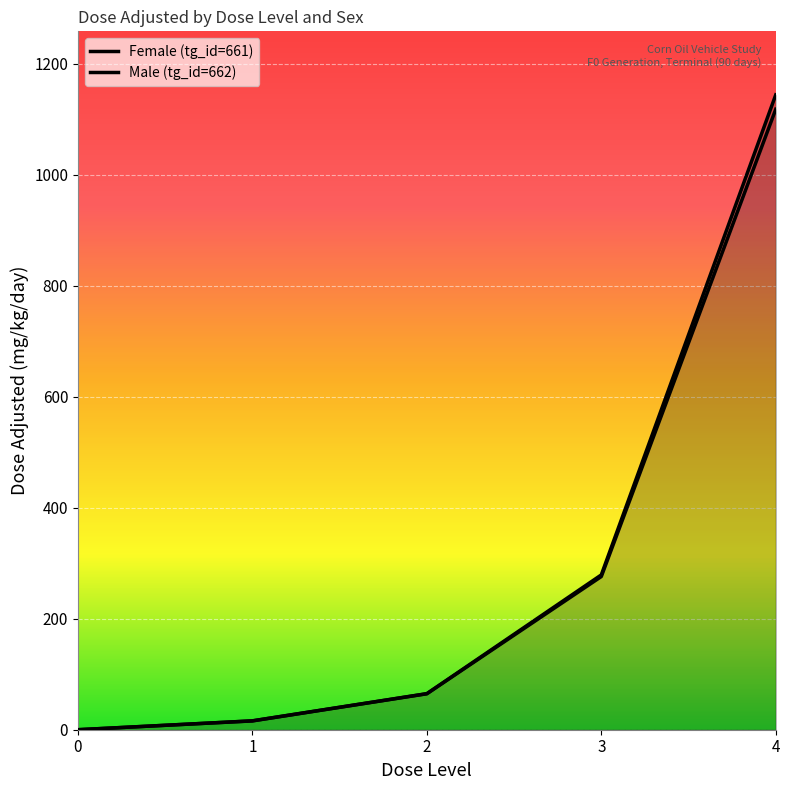

What is the value of the Female (tg_id=661) point at the 4th from the left?

279.0